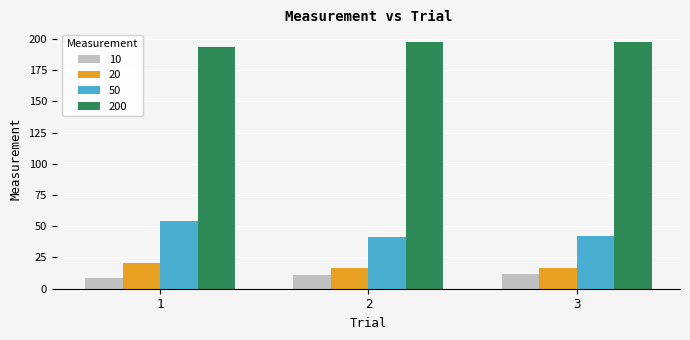

Which category has the lowest value across all series?

1